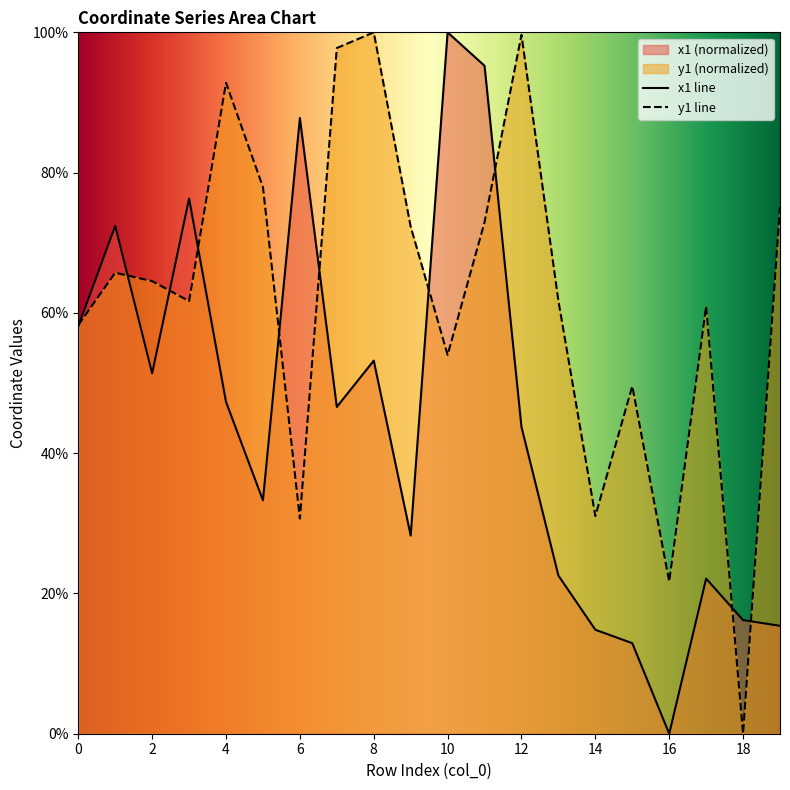

Does the chart have visible grid lines?

No